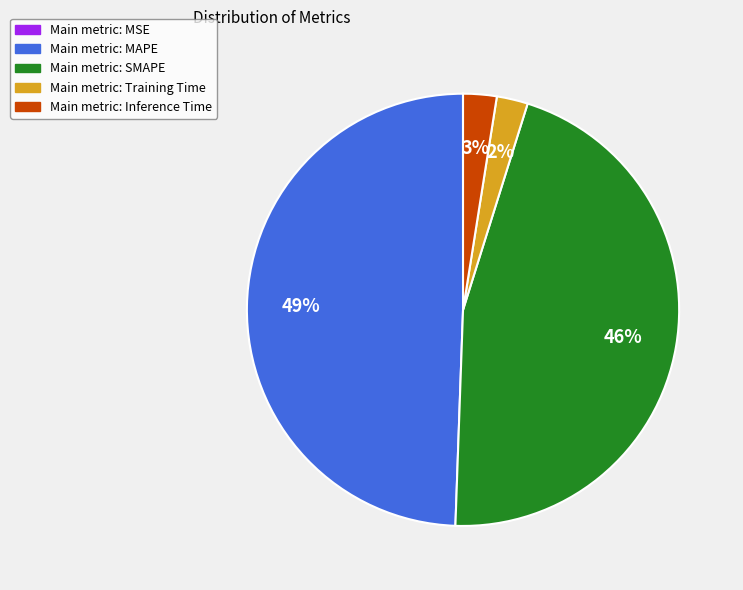

Does any single category account for the majority?

No